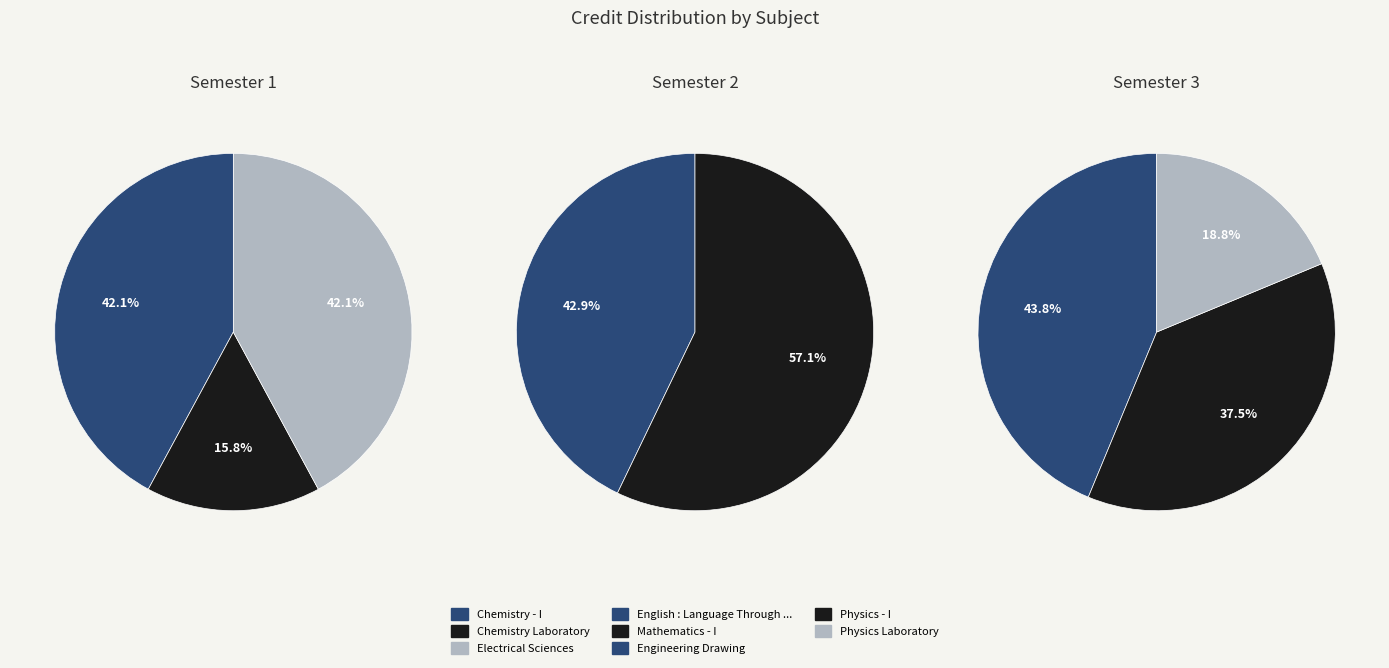

Between Physics Laboratory and Engineering Drawing, which is larger?

Engineering Drawing